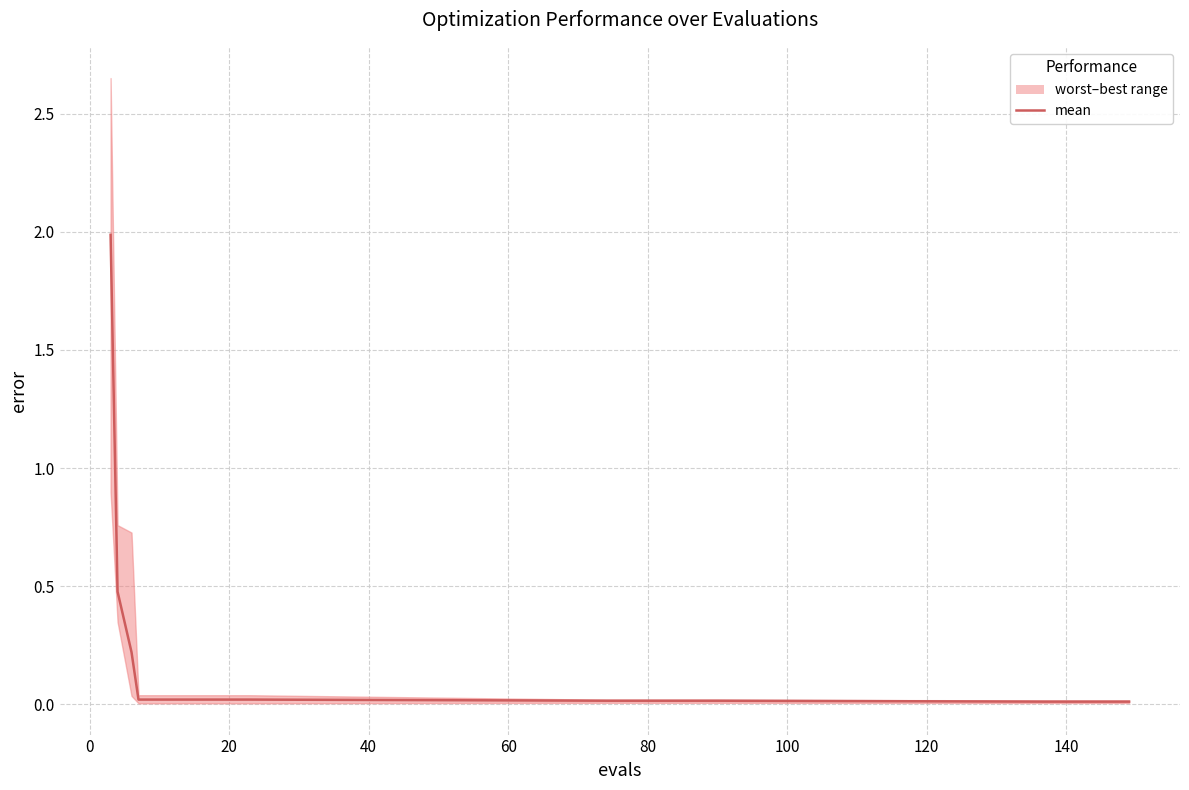

The chart shows a value of 0.1 at 0. True or false?

False